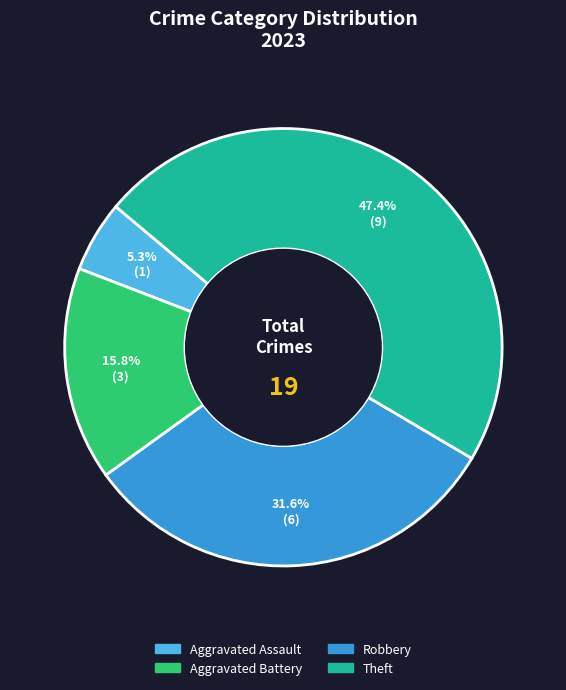

Does any single category account for the majority?

No